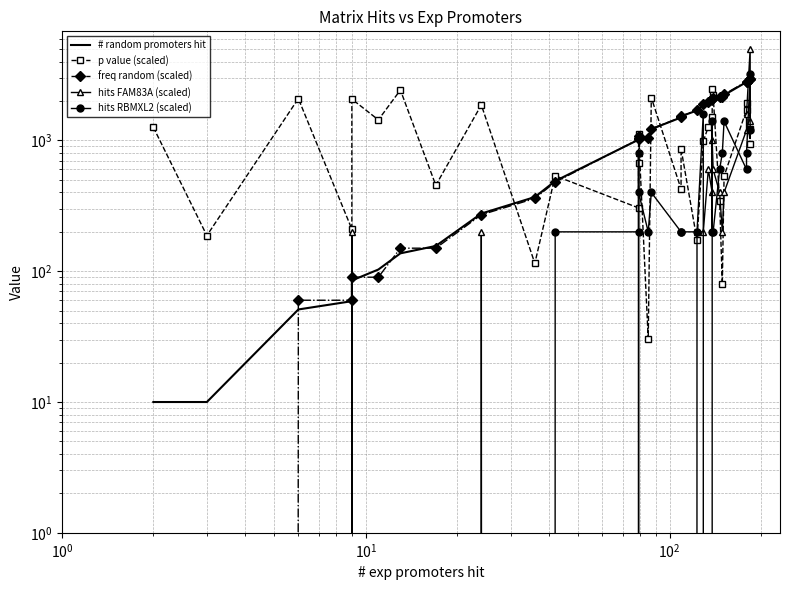

What is the difference between the maximum and minimum values in the hits RBMXL2 (scaled) series?

3200.0